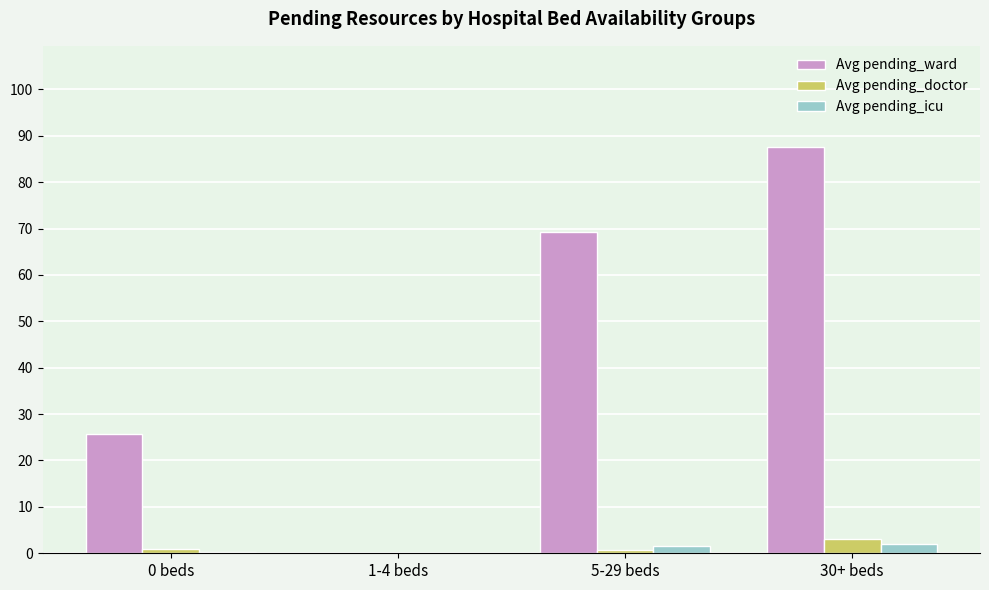

What is the greatest value displayed?

87.5